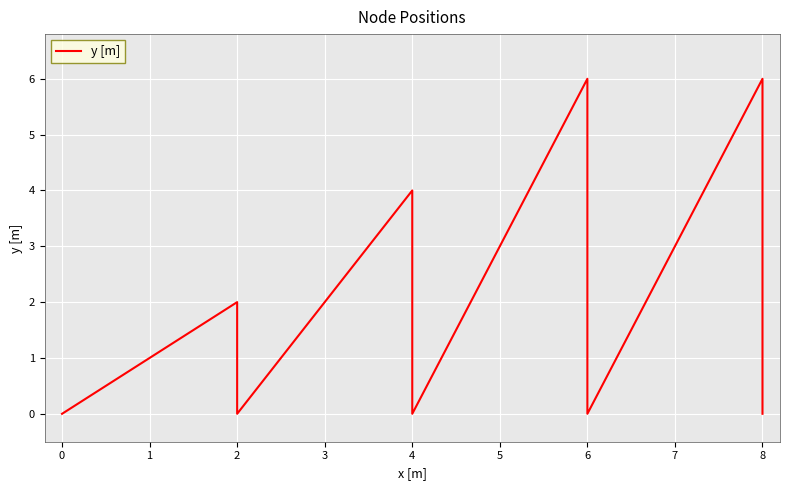

What is the average value?

2